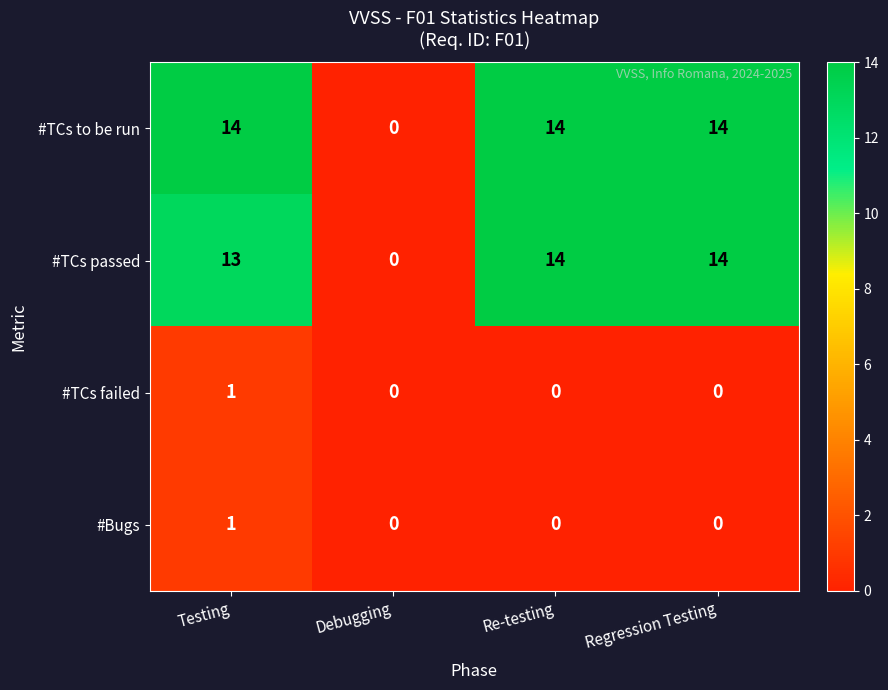

Is it true that #TCs passed equals 23 at Testing?

False